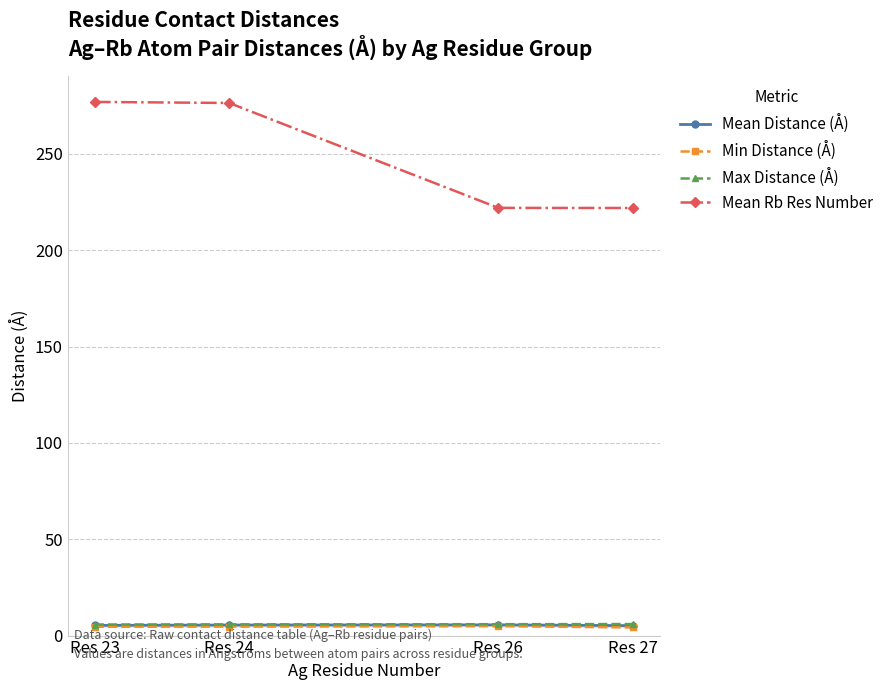

What is the average value of the Max Distance (Å) series?

5.9